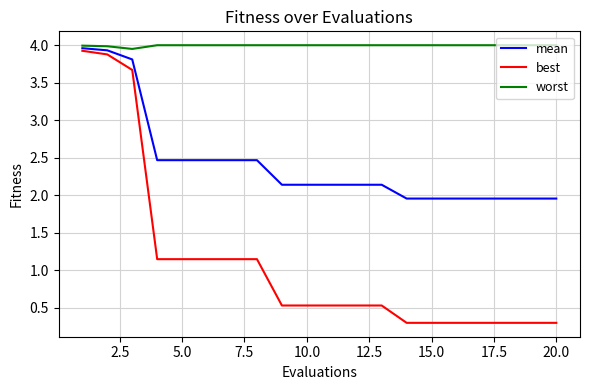

Which series has the largest total across all categories?

worst